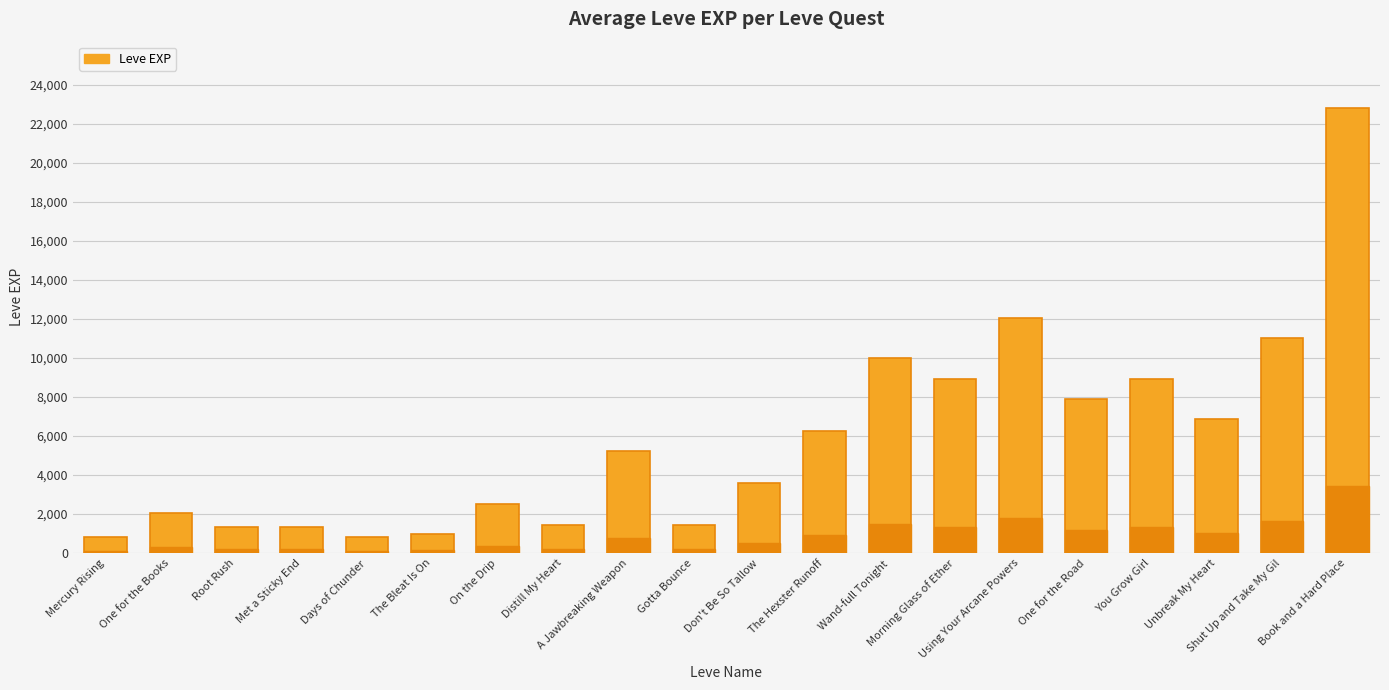

The value at Mercury Rising is 800. True or false?

True